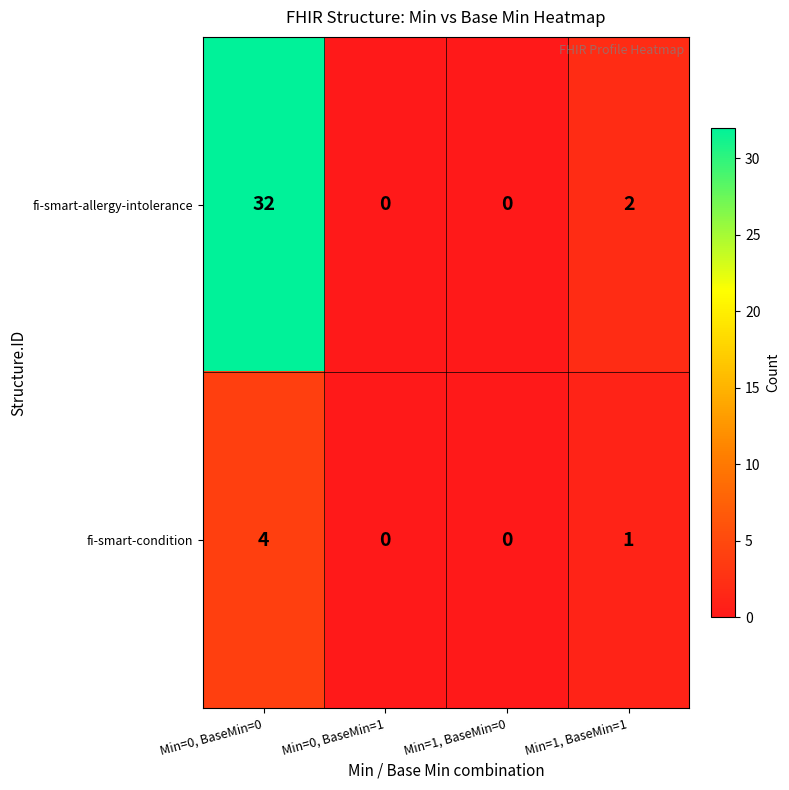

At how many categories does at least one series exceed 26?

1